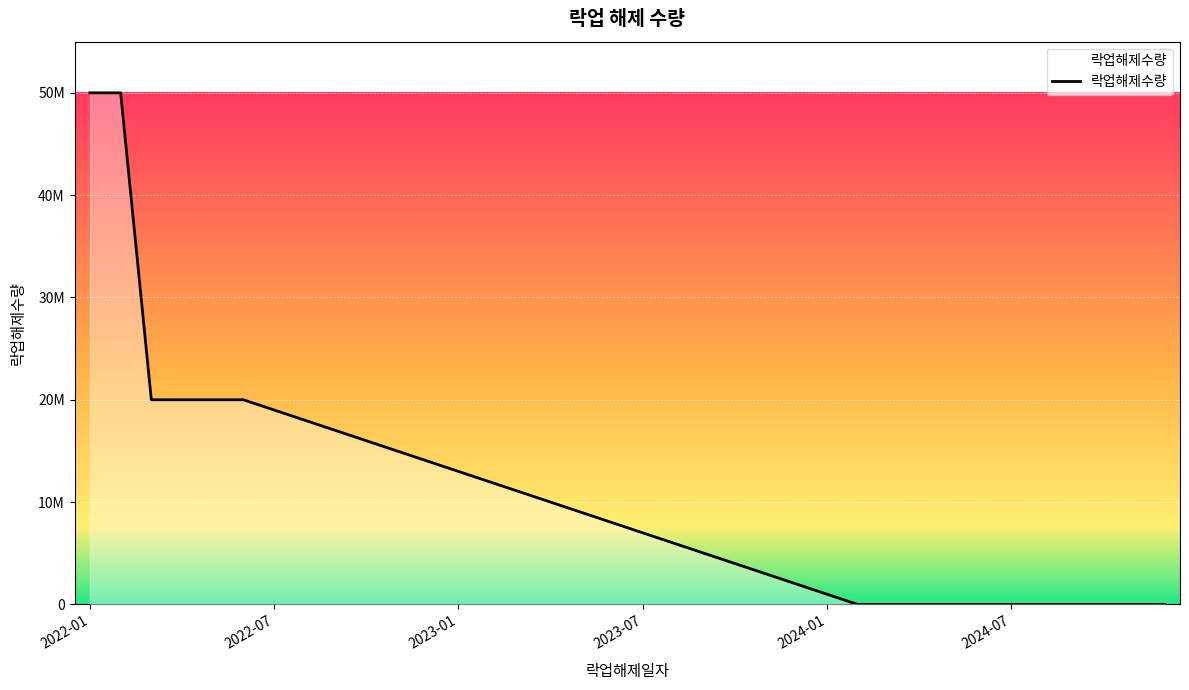

What is the difference between the maximum and second lowest values?

50000000